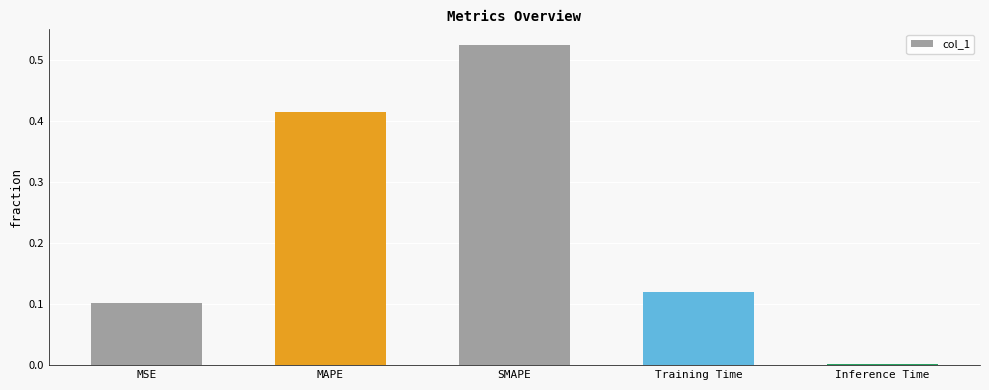

At which label is the value closest to 0?

Inference Time